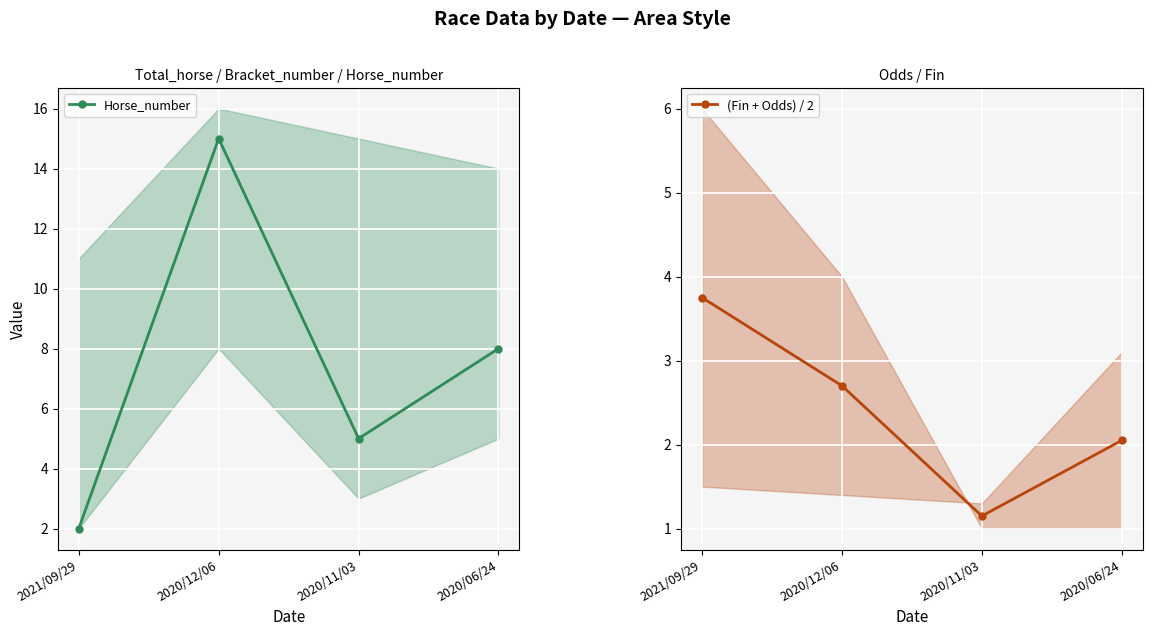

What position from the right is 2020/11/03?

2